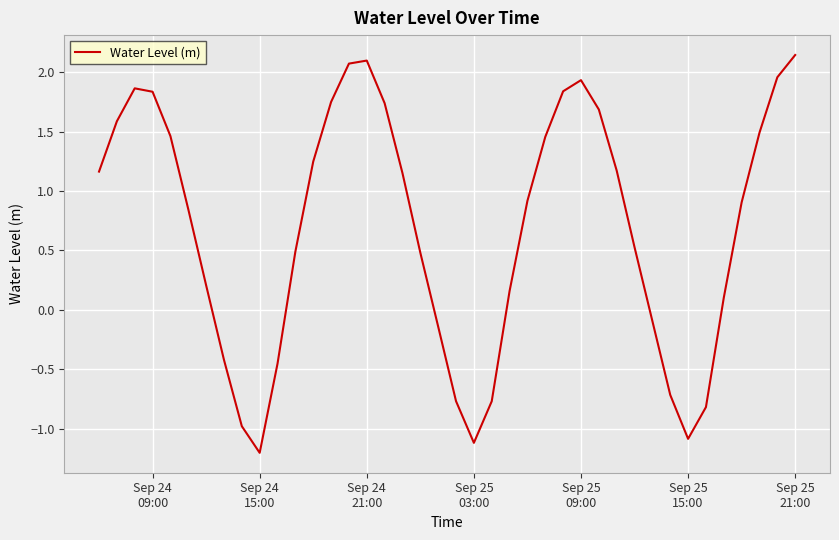

What is the minimum value shown in the chart?

-1.2